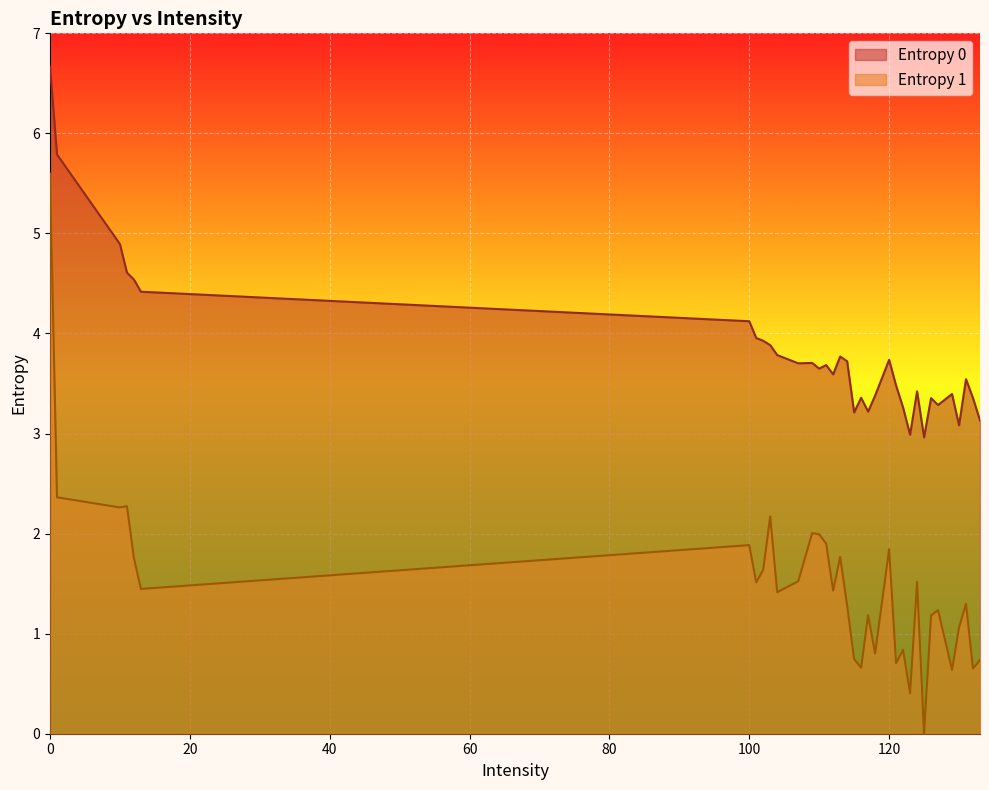

The Entropy 1 series shows 7.6 at 0. True or false?

False